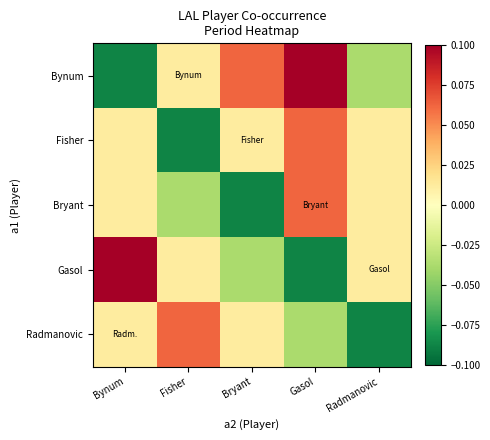

At which category is the sum across all series the highest?

Gasol